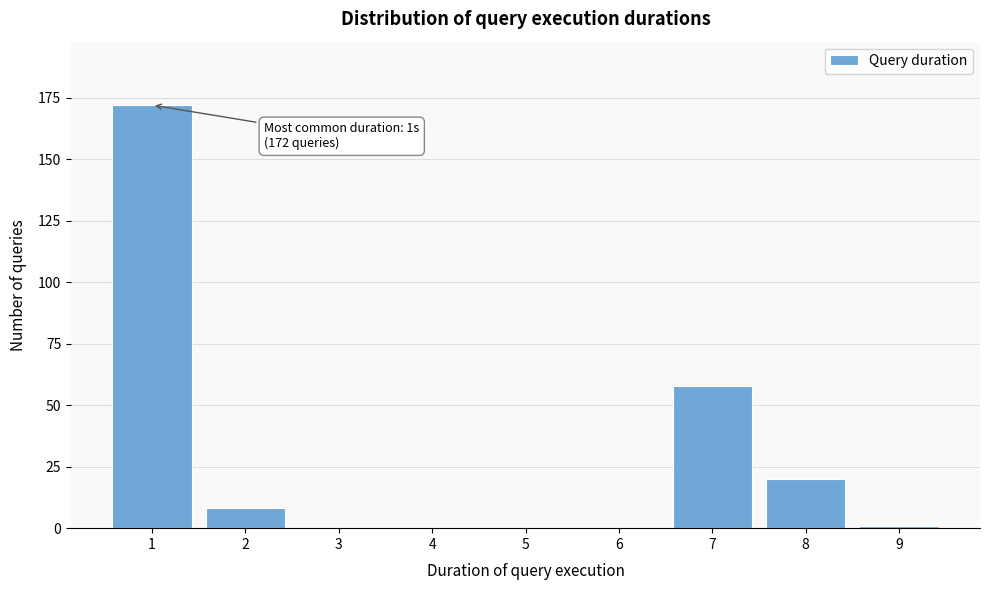

Reading left to right, list all the values displayed in this chart.

1=172	2=8	3=0	4=0	5=0	6=0	7=58	8=20	9=1